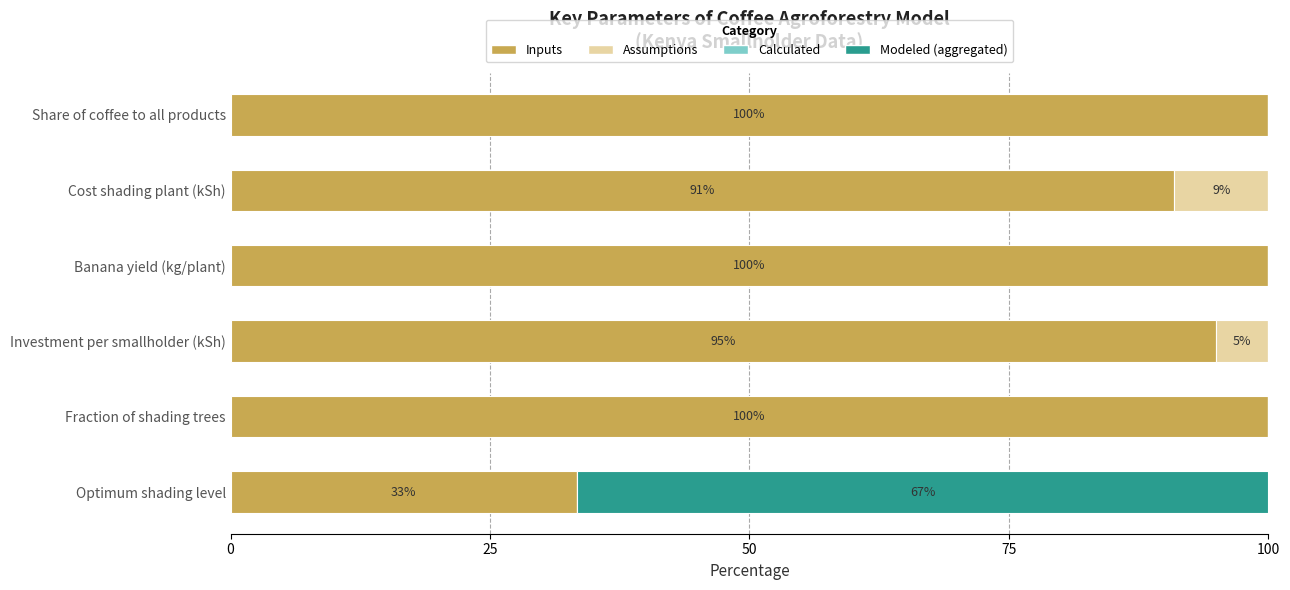

What is the maximum value for Inputs?

100.0